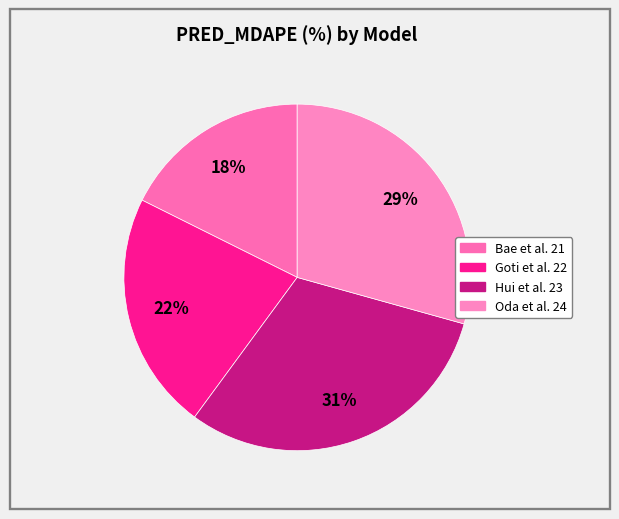

The Hui et al. 23 slice represents 31% of the pie. True or false?

True